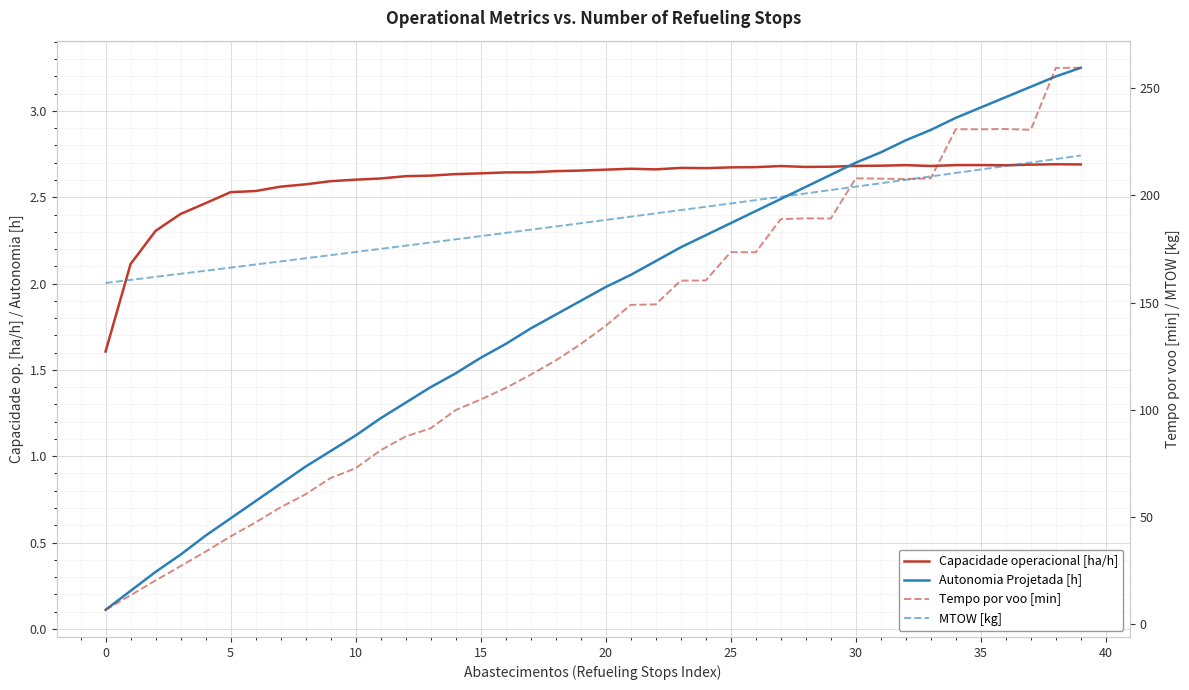

Rank the series at 31 from highest to lowest value.

Tempo por voo [min], MTOW [kg], Autonomia Projetada [h], Capacidade operacional [ha/h]